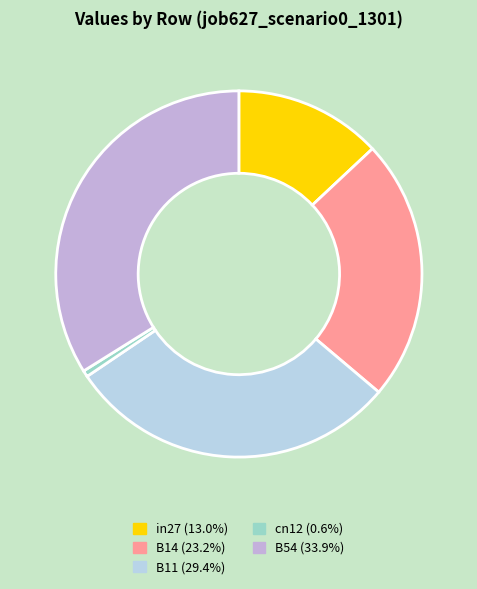

How many segments does this pie chart have?

5